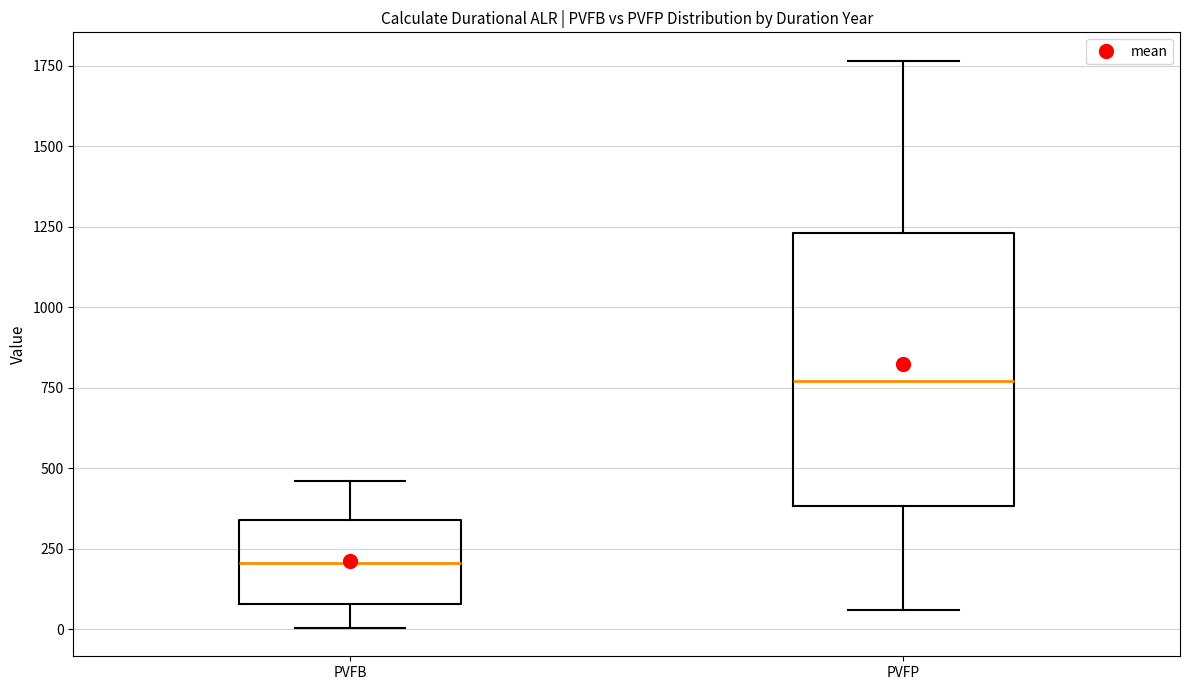

Reading left to right, read every box against the y-axis: the position of its median line, the range the box covers, and the ends of its whiskers. The values are not printed on the chart, so give them approximately, as read against the axis.

PVFB: median 200, box 100 to 350, whiskers 0 to 450
PVFP: median 750, box 400 to 1250, whiskers 50 to 1750